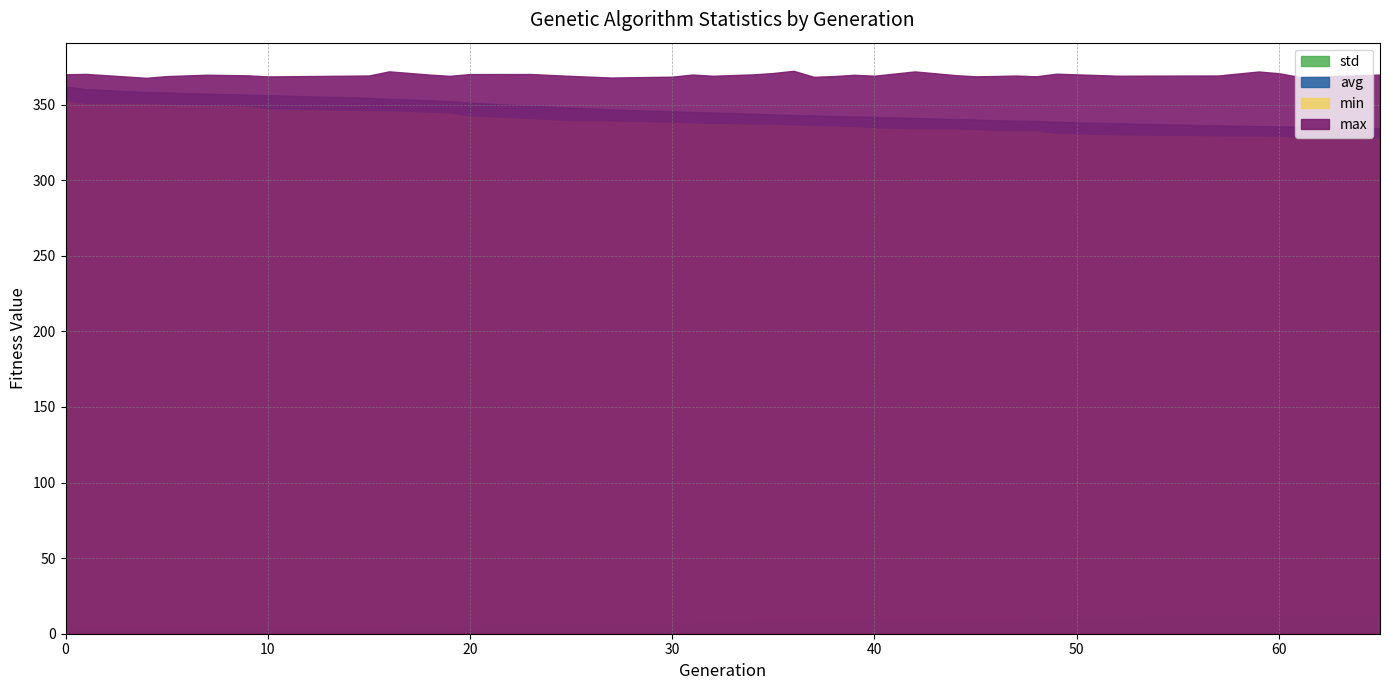

Which category has the lowest value in the max series?

4